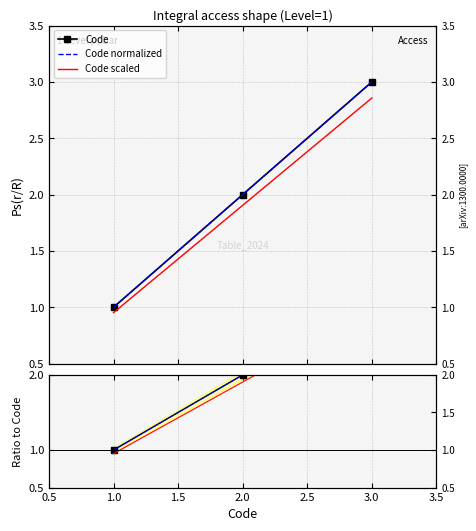

The Code series shows 0.8 at 2.0. True or false?

False